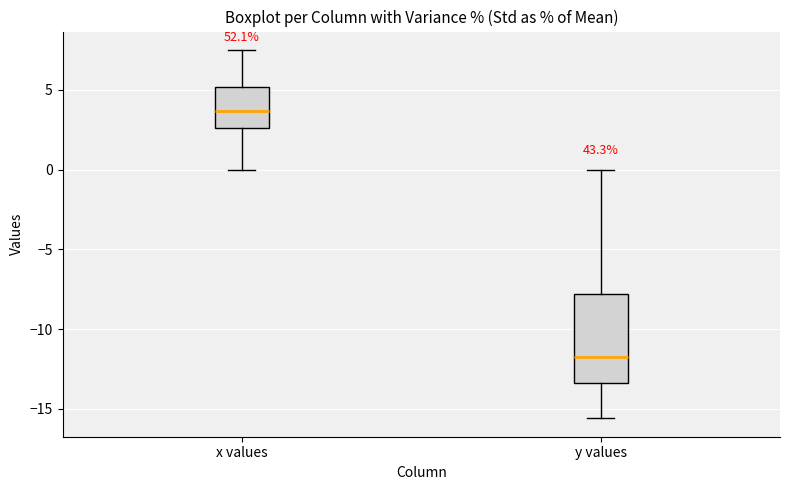

Which box's median line is the highest?

x values